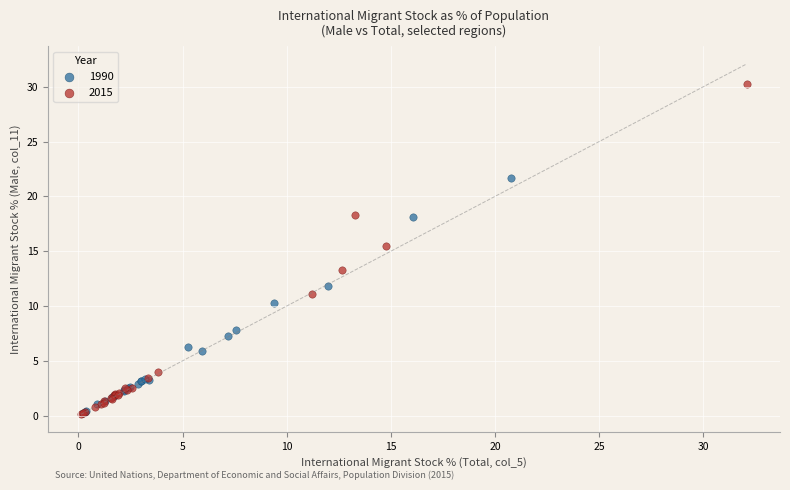

Which series has the largest Y range (max minus min)?

2015